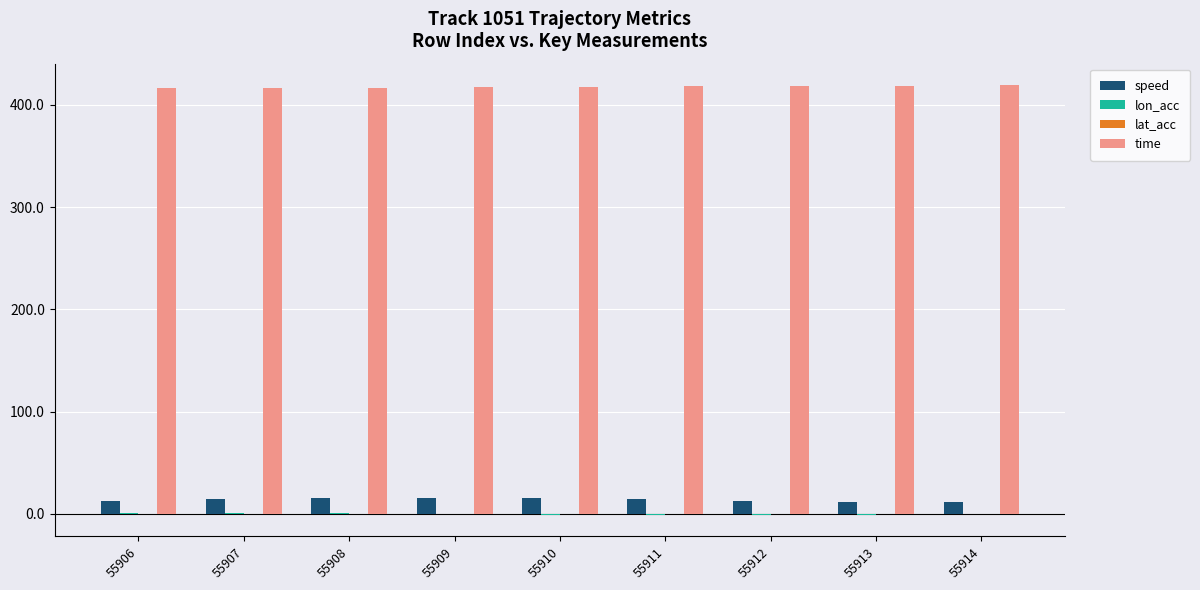

Read the time value at 55913.

418.8